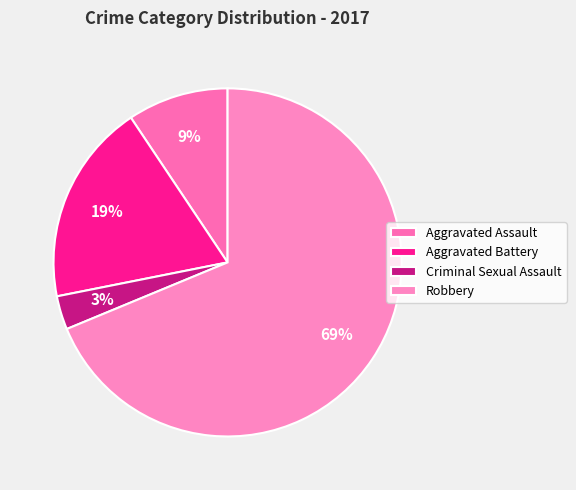

How many segments does this pie chart have?

4